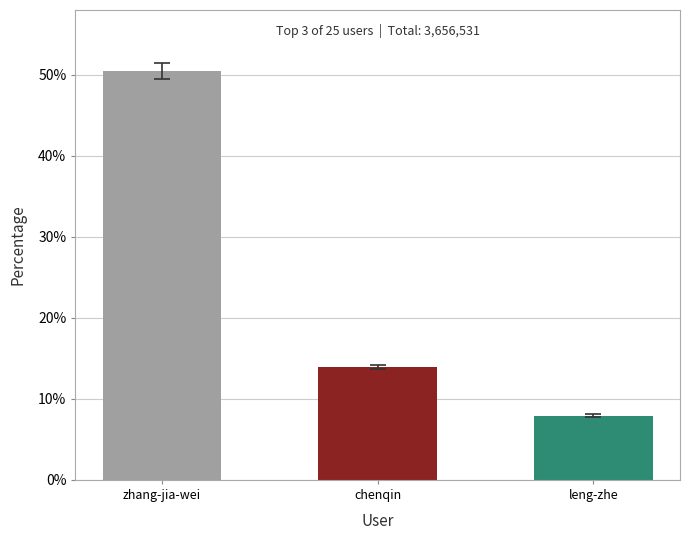

How many data points are less than 13?

1